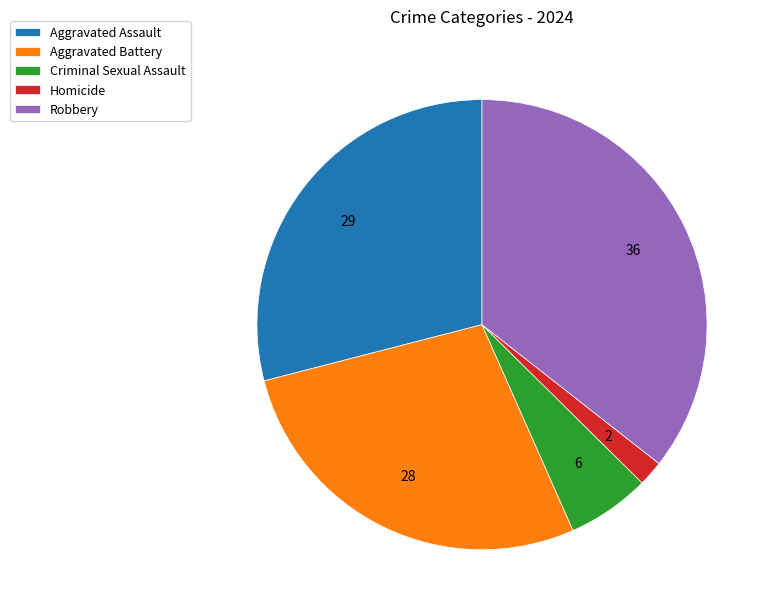

Do Aggravated Assault and Homicide together represent more than half of the pie?

No